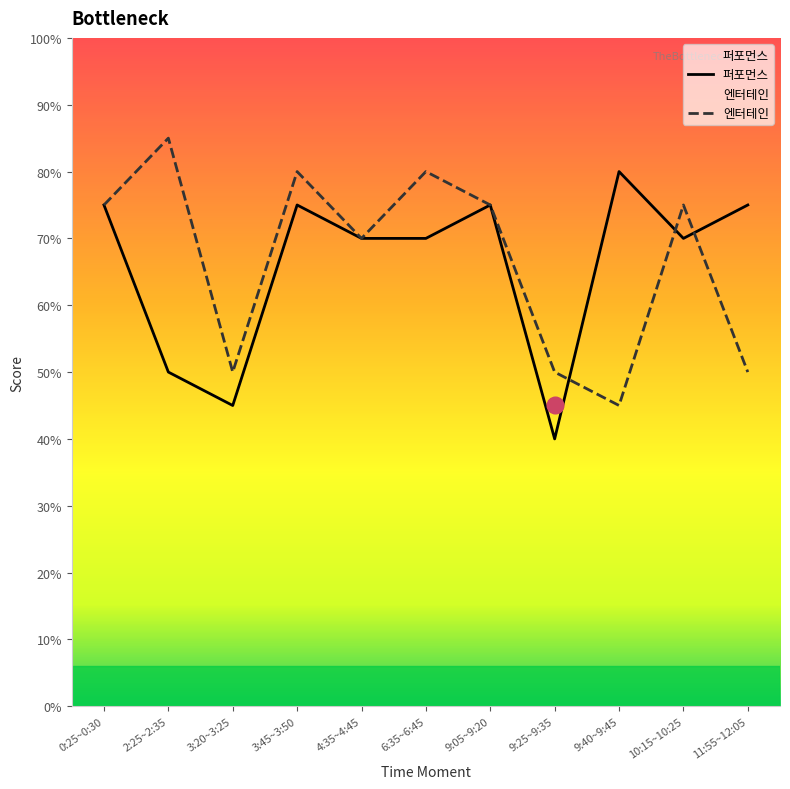

How many lines are shown in the chart?

2